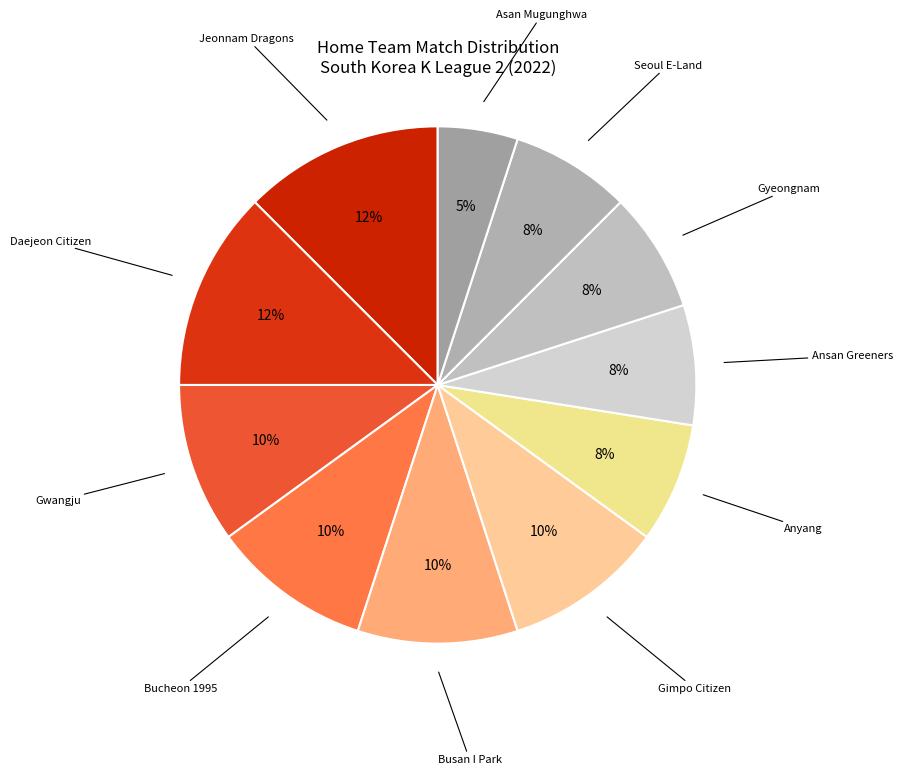

How many segments does this pie chart have?

11